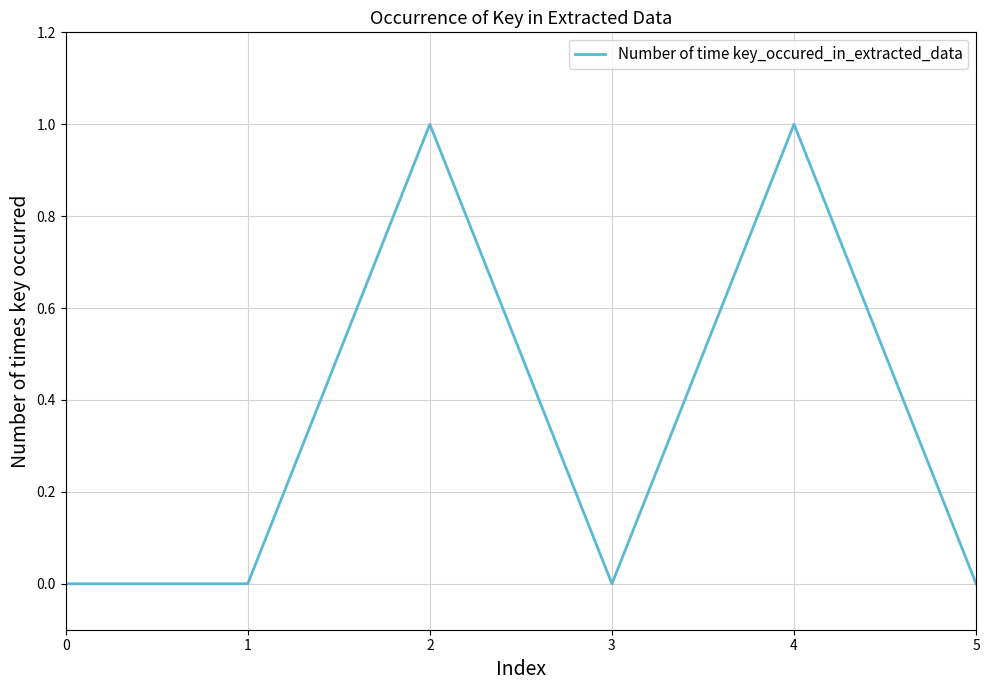

What is the difference between the maximum and second lowest values?

1